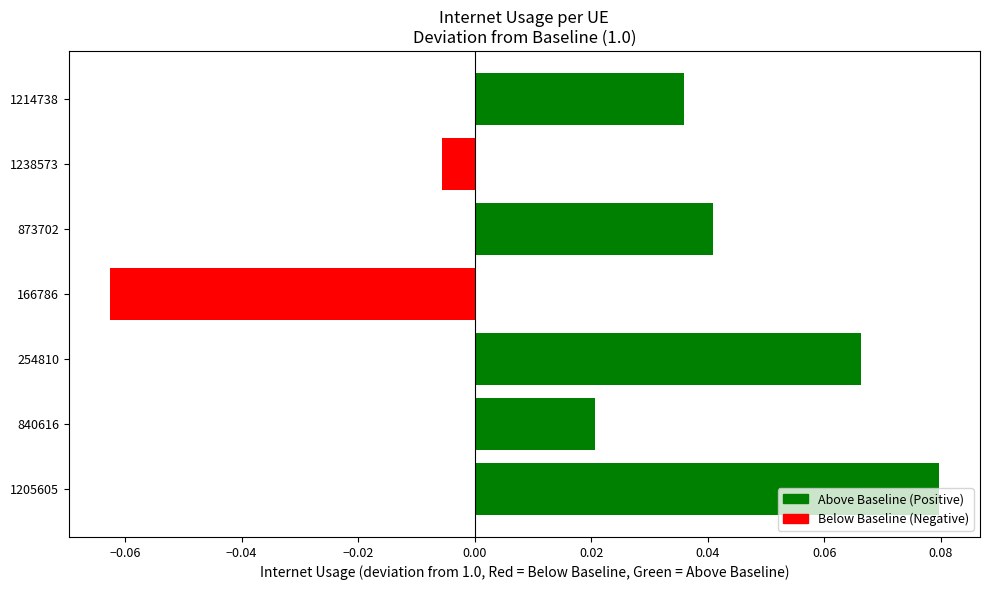

Where is the data nearest to the value 0?

1238573